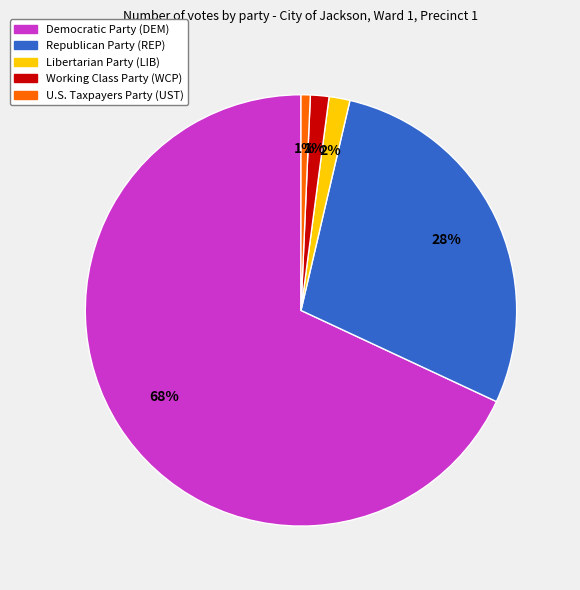

True or false: U.S. Taxpayers Party (UST) accounts for 11% of the total.

False